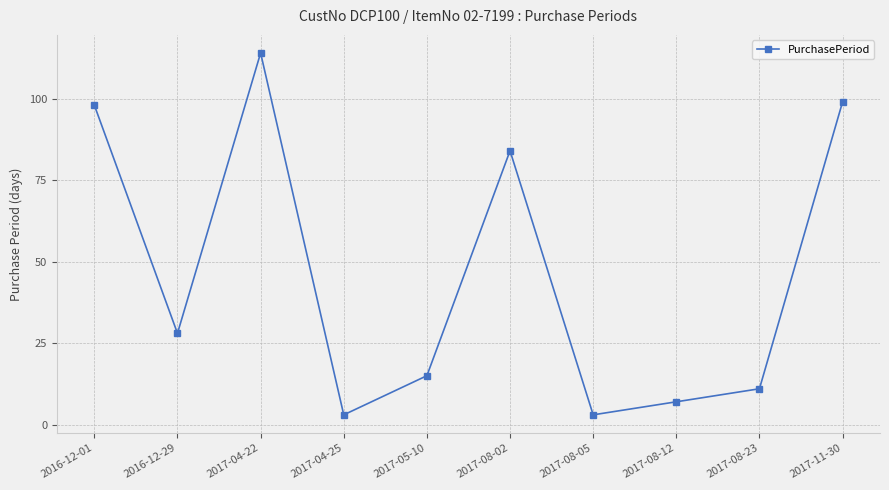

Count the number of categories in the chart.

10